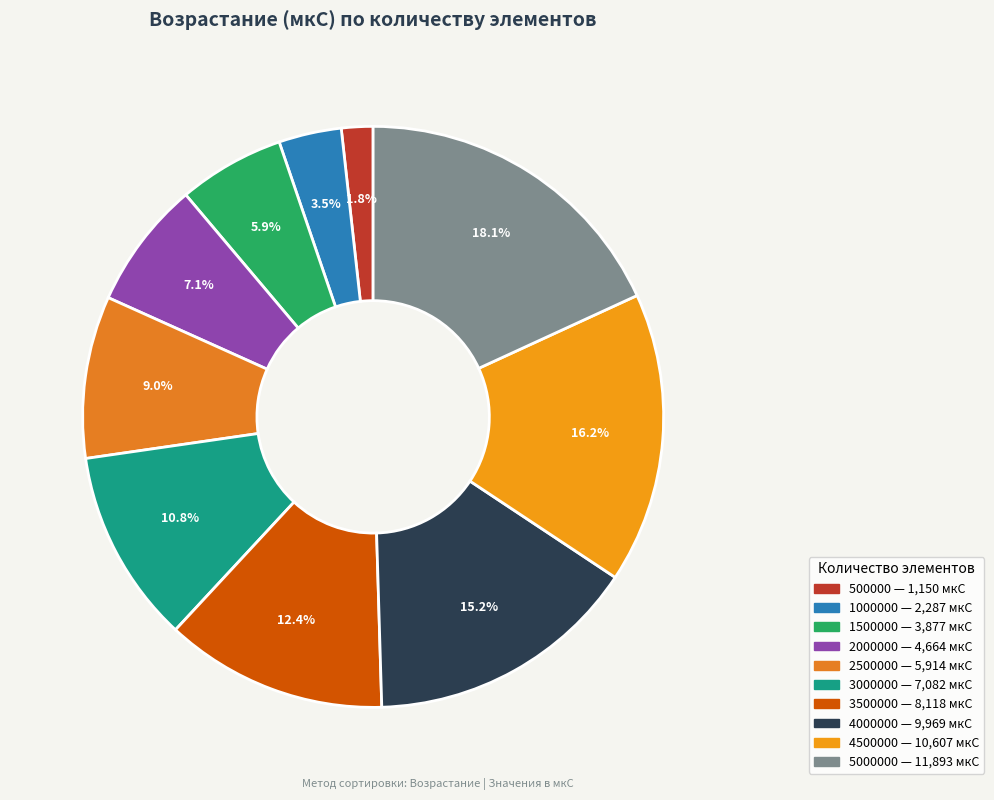

How many slices are in this pie chart?

10